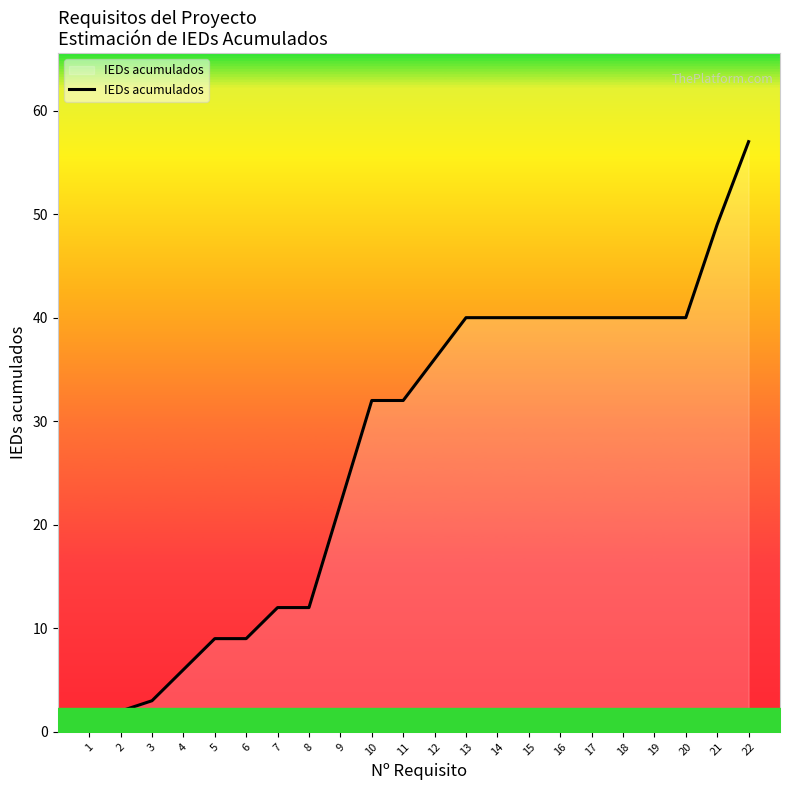

The value at 16 is 40. True or false?

True